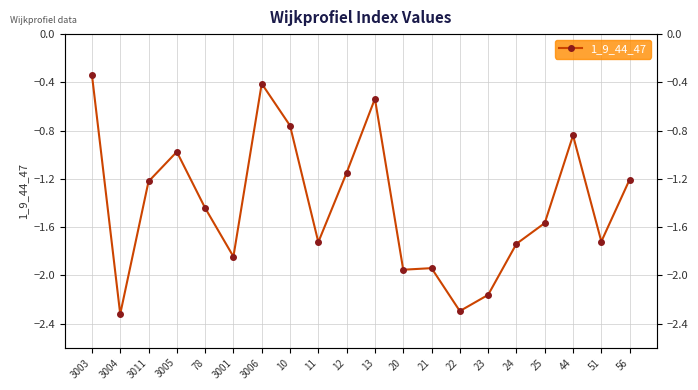

What is the sum of the values at 3011 and 23?

-3.4